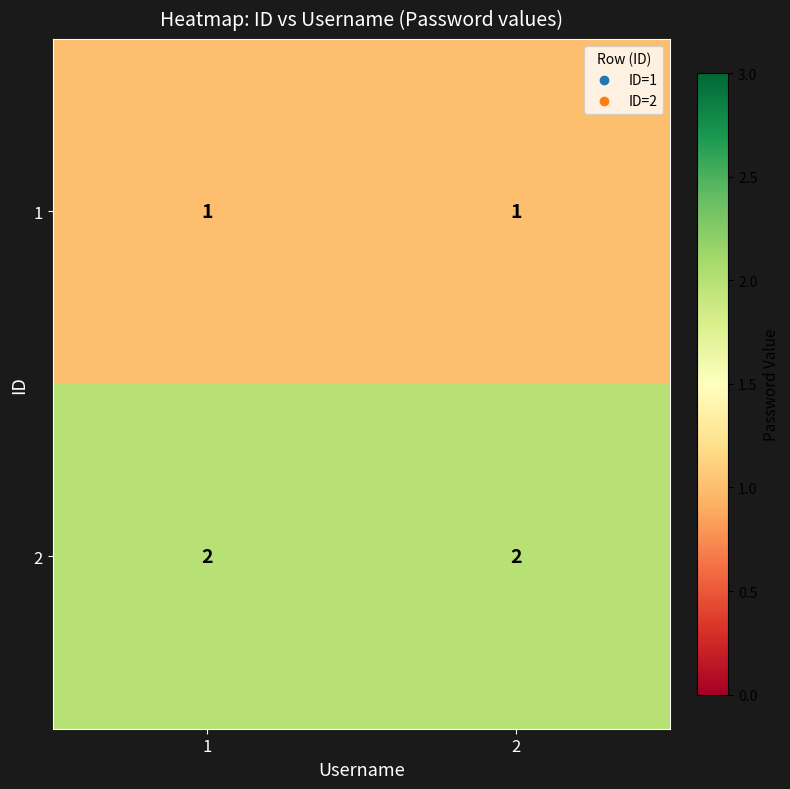

Count the number of categories in the chart.

2